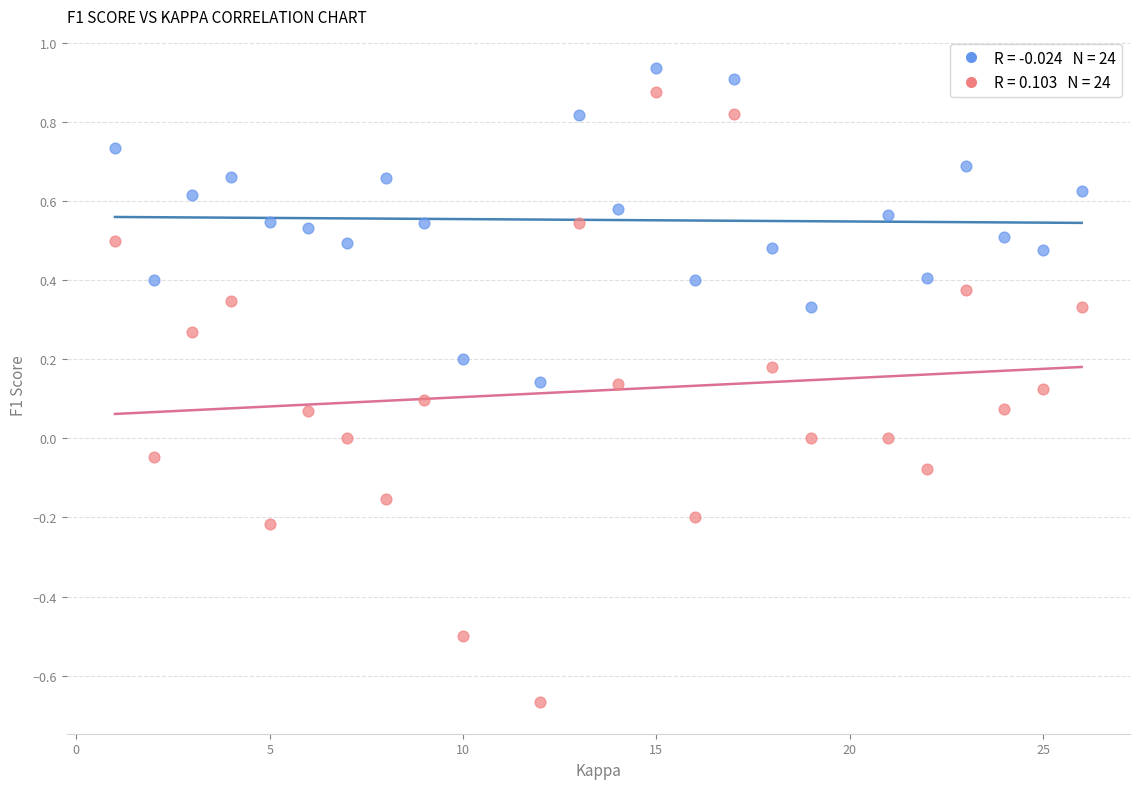

Across all data points, what is the range of Y values (max minus min)?

1.6